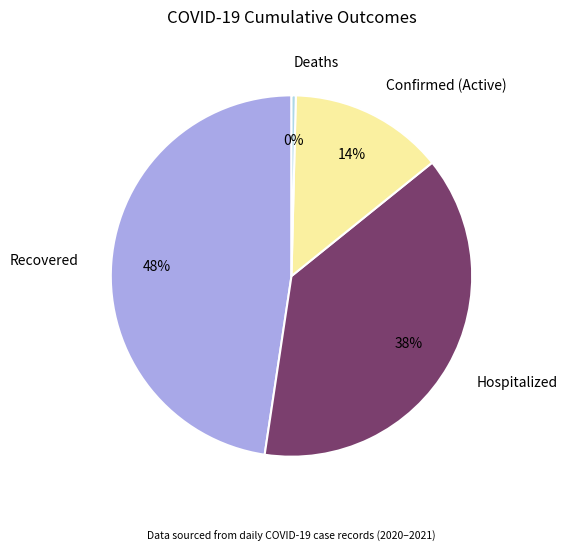

Does any single category account for the majority?

No